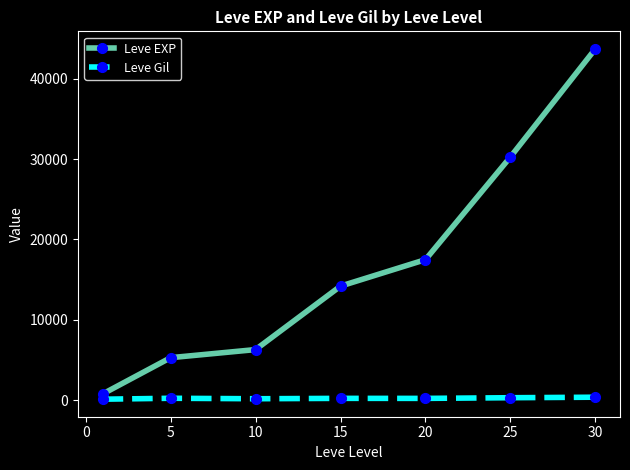

How many distinct data groups are displayed?

2